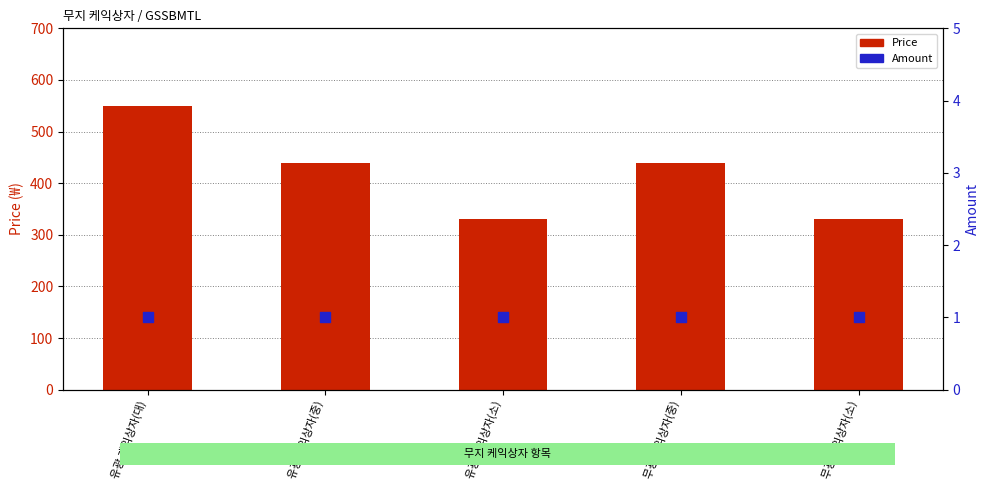

Which series contains the highest Y value?

Price